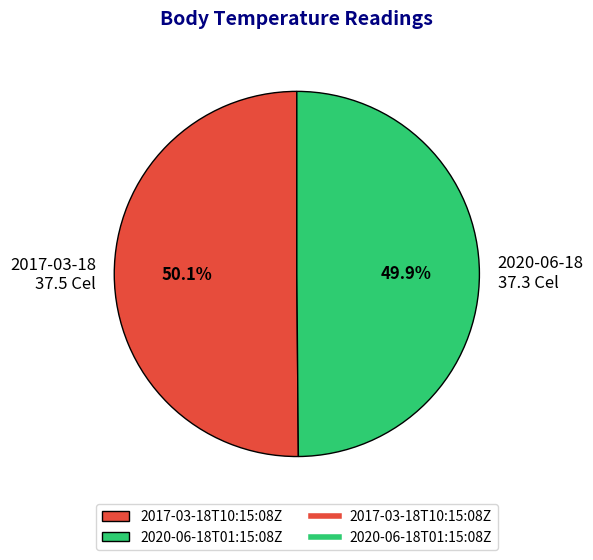

Is there a majority slice in this chart?

Yes